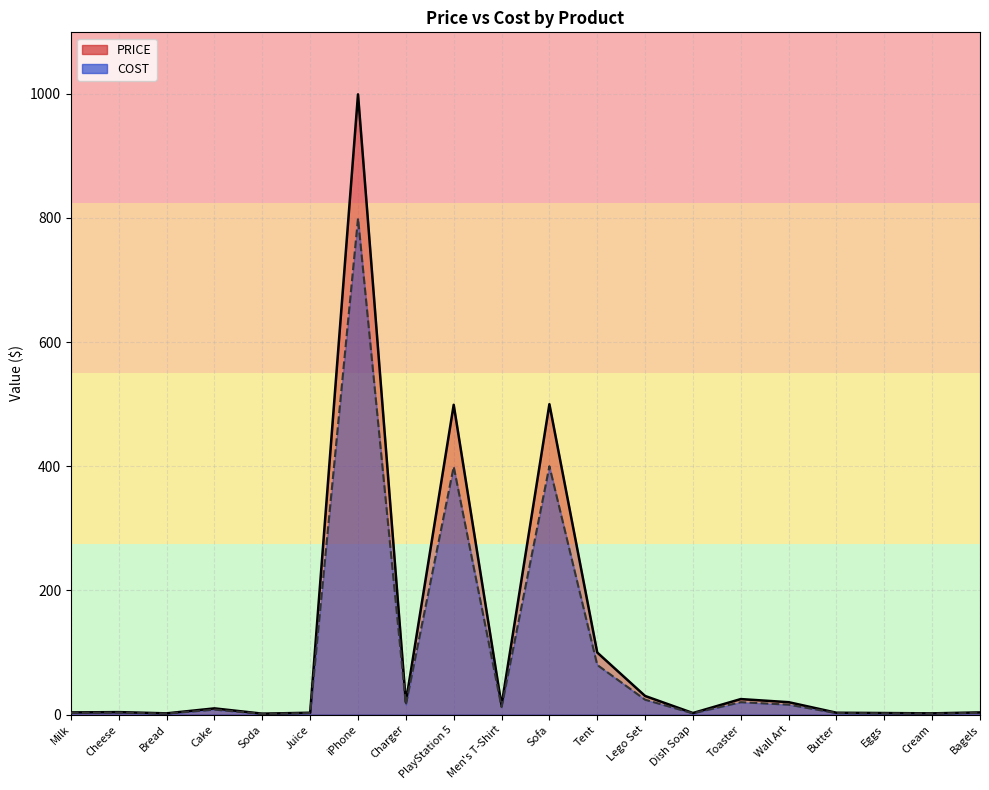

Which category has the lowest value in the COST series?

Soda